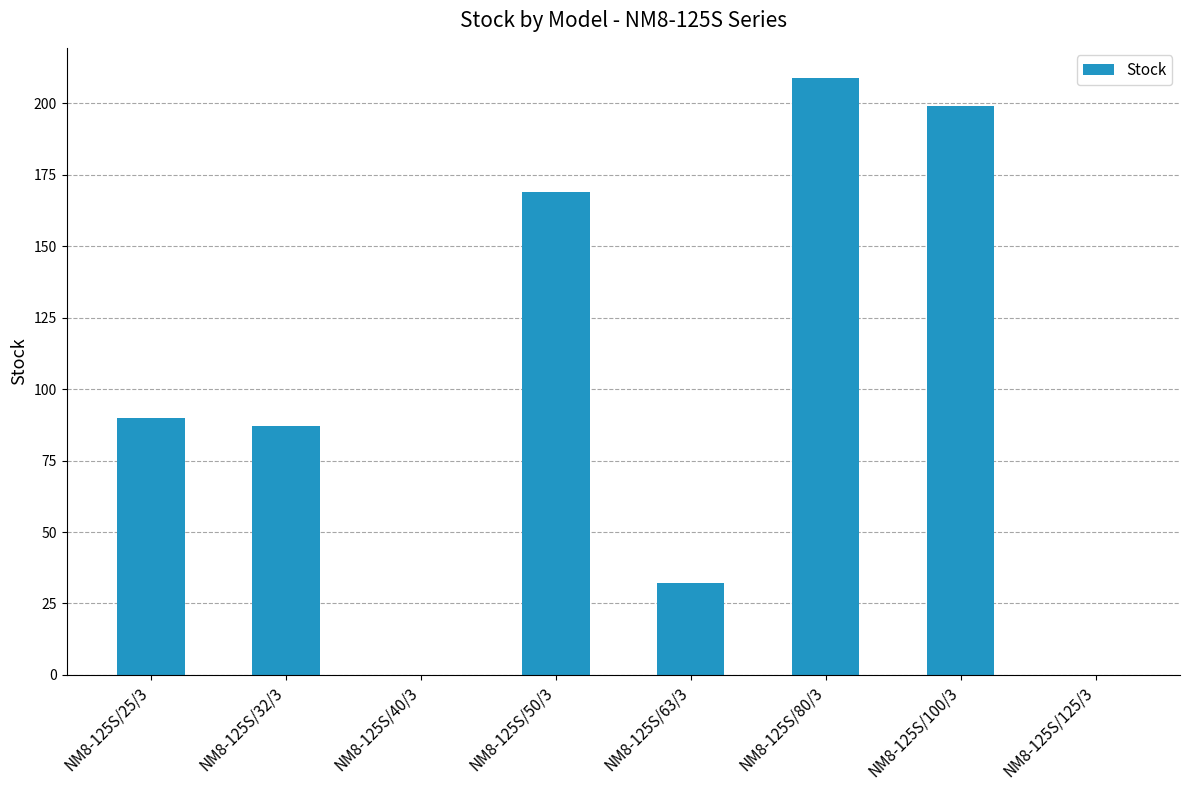

What is the sum of all values?

786